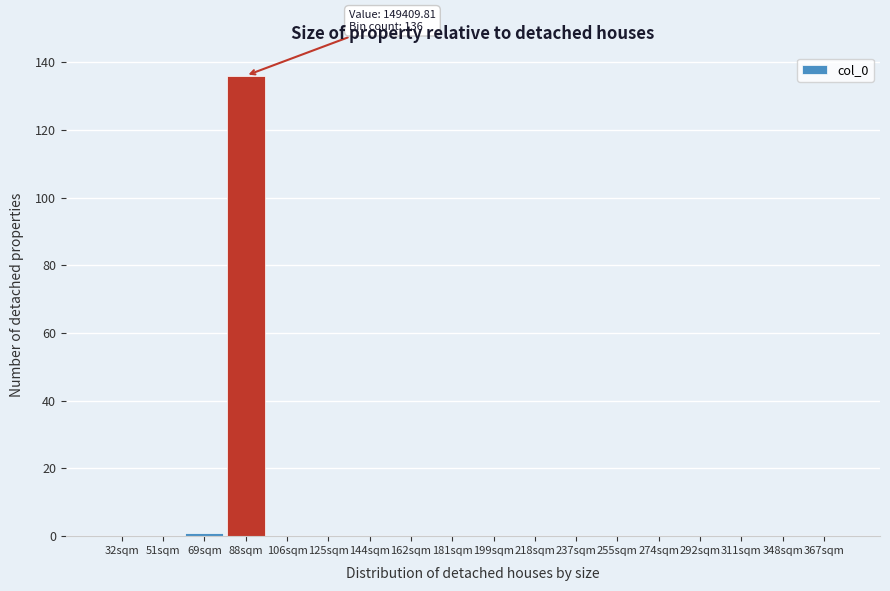

Reading left to right, transcribe all the data shown in this chart.

32sqm=0	51sqm=0	69sqm=1	88sqm=136	106sqm=0	125sqm=0	144sqm=0	162sqm=0	181sqm=0	199sqm=0	218sqm=0	237sqm=0	255sqm=0	274sqm=0	292sqm=0	311sqm=0	348sqm=0	367sqm=0